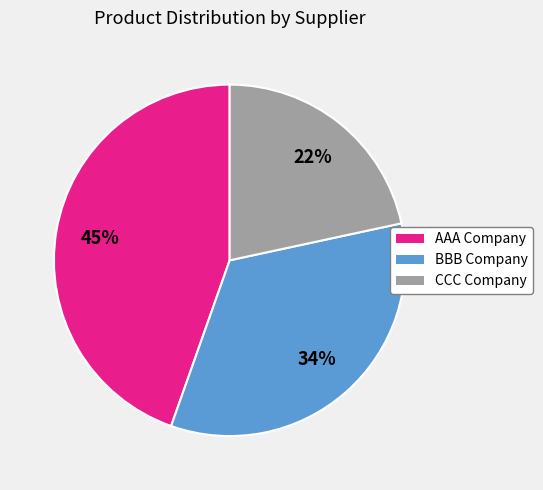

How many segments does this pie chart have?

3